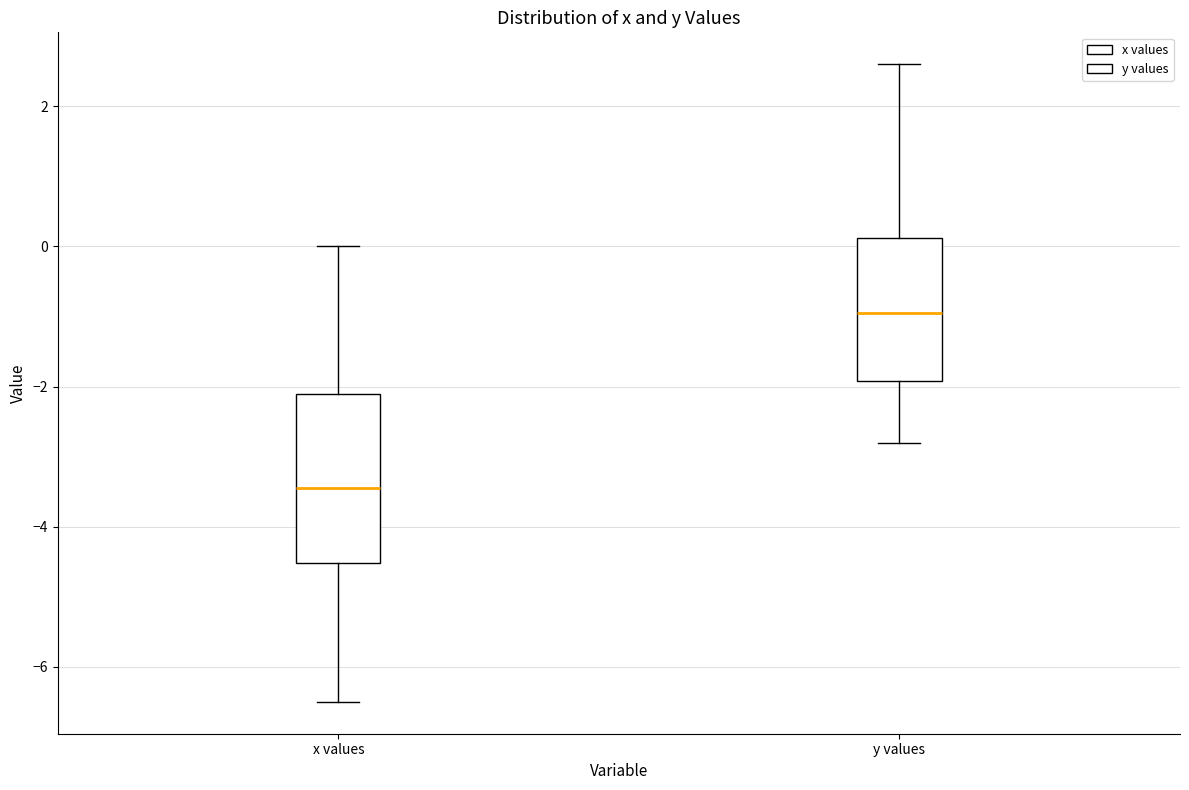

Comparing the boxes themselves (not the whiskers), which one is the tallest?

x values